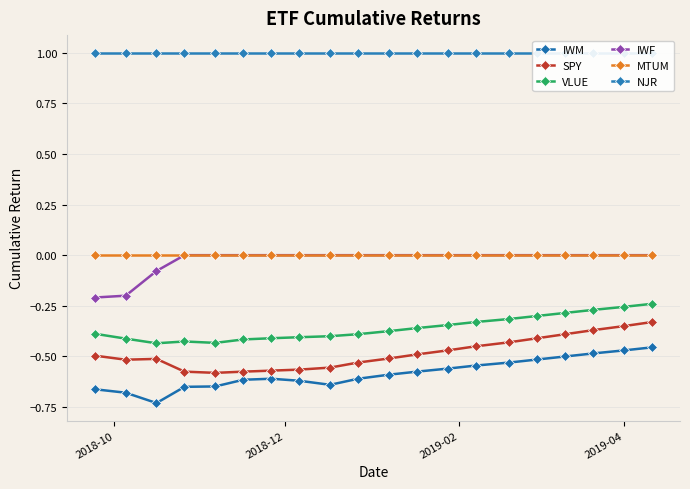

What are all the series names shown in the legend?

IWM, SPY, VLUE, IWF, MTUM, NJR